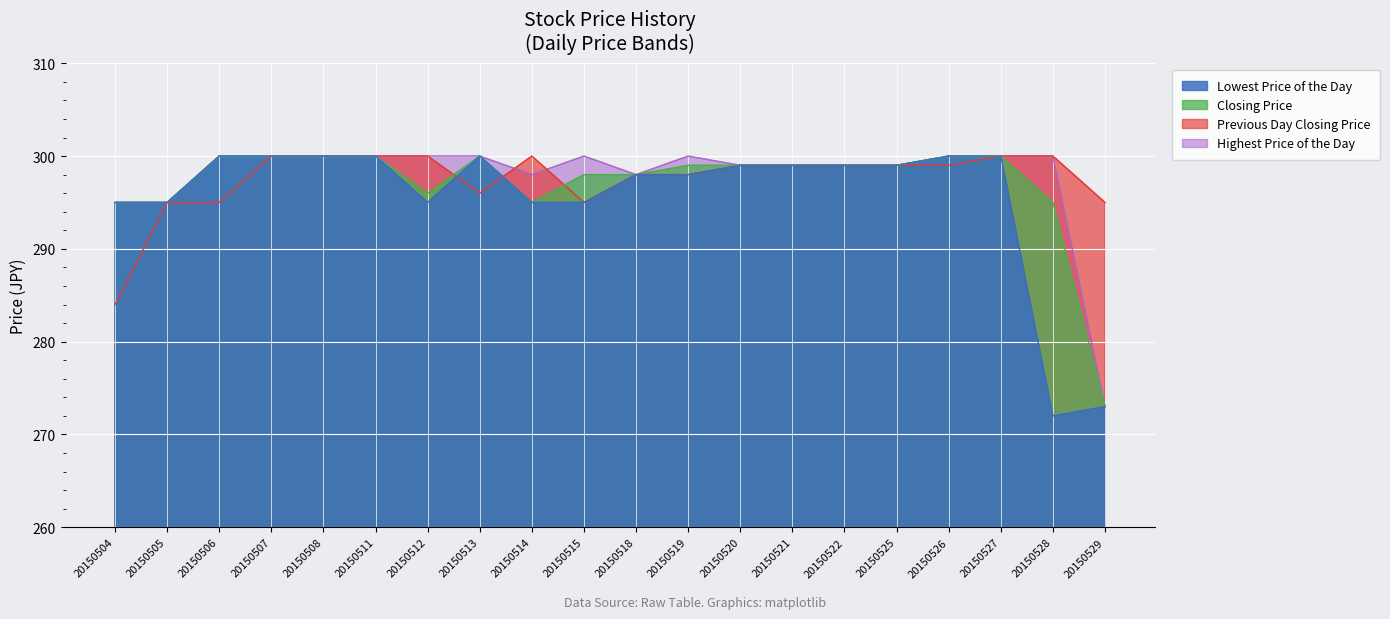

How many data points in Previous Day Closing Price are above 299?

7